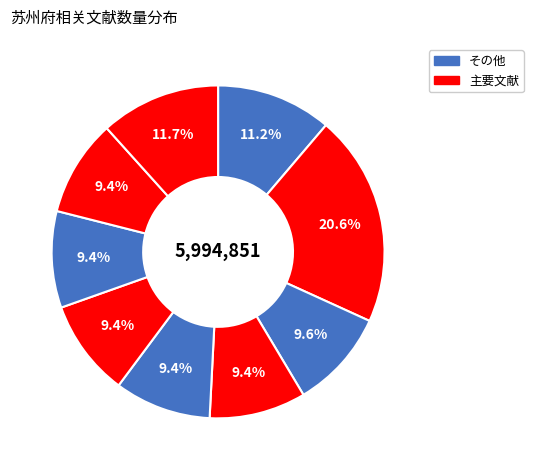

Count the number of slices in the pie.

9